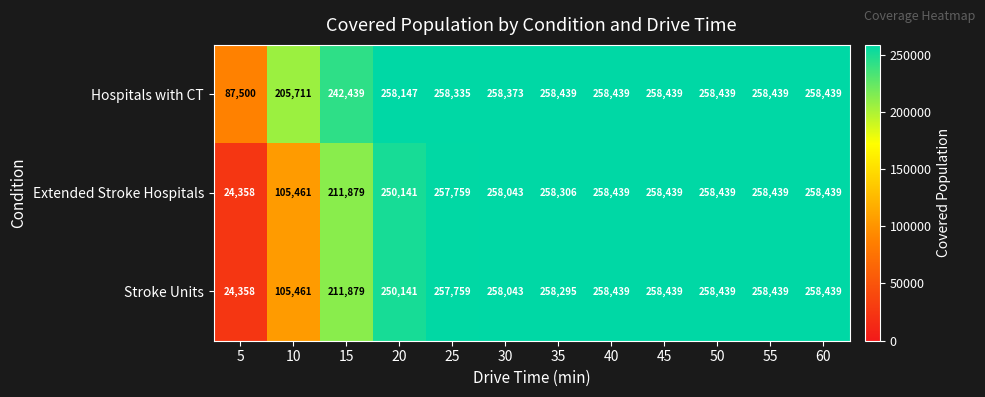

Where is Stroke Units nearest to the value 141398?

10